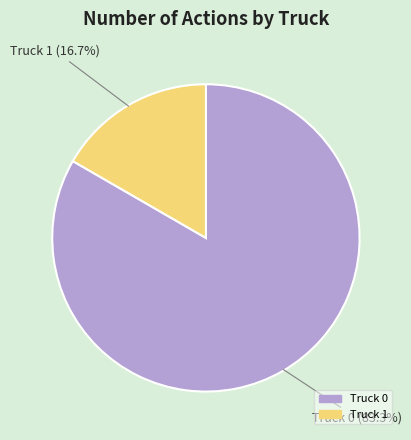

Which category has the biggest portion of the pie?

Truck 0